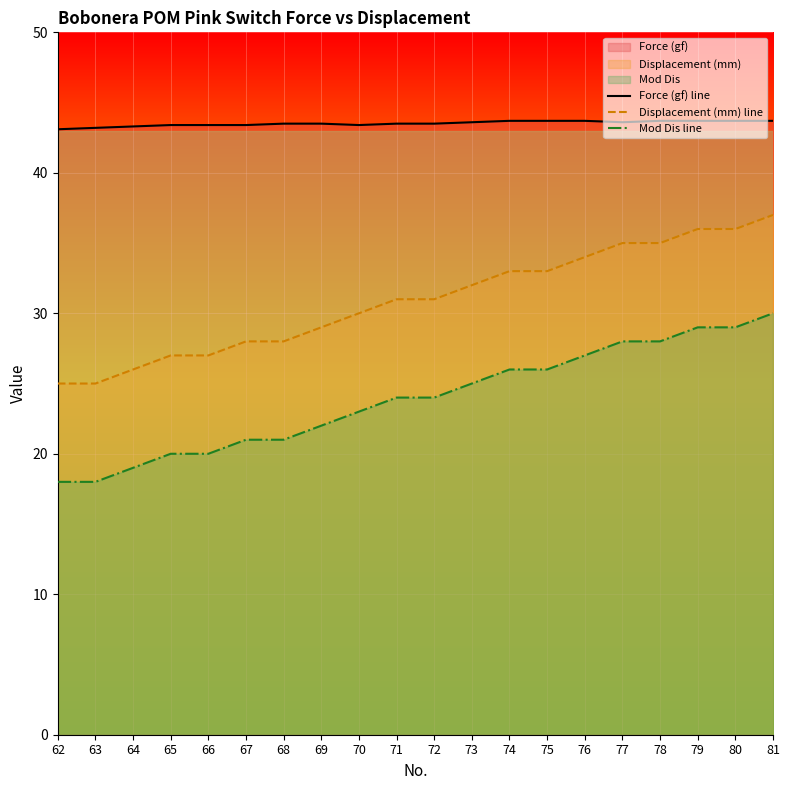

What is the difference between the maximum and minimum values in the Mod Dis line series?

12.0